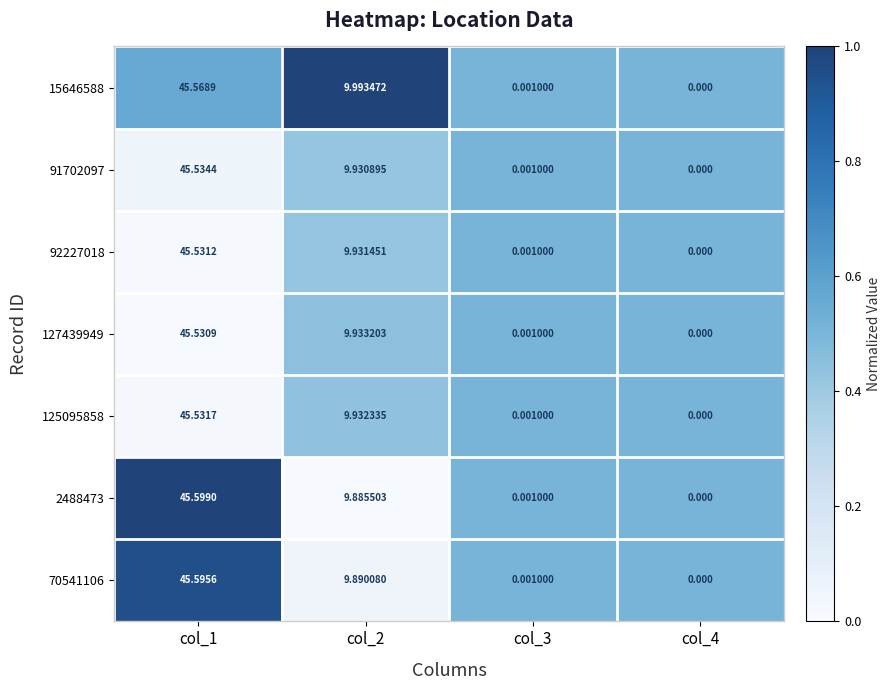

Is the value of 127439949 at col_3 greater than the value of 92227018 at col_2?

No